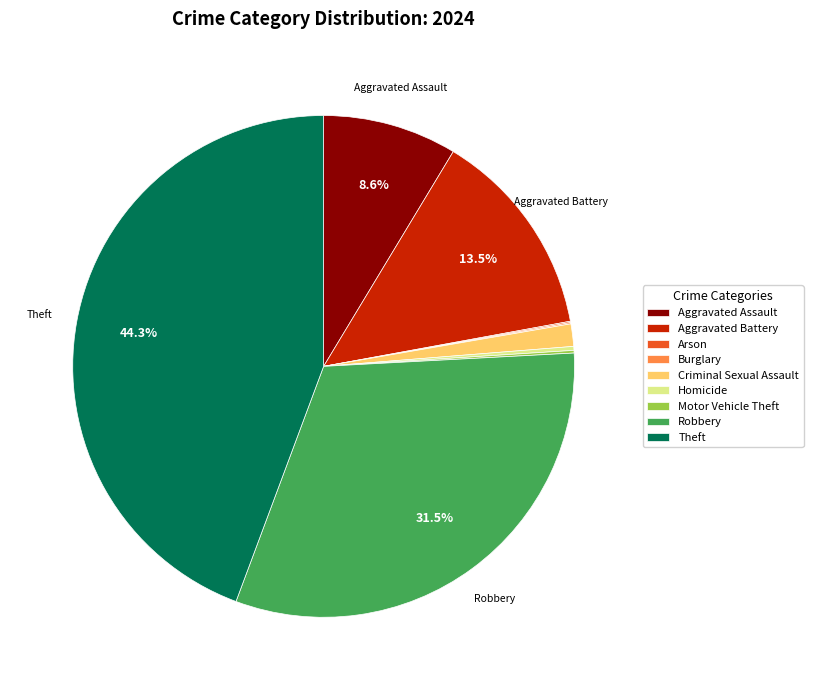

Which slice is the largest?

Theft